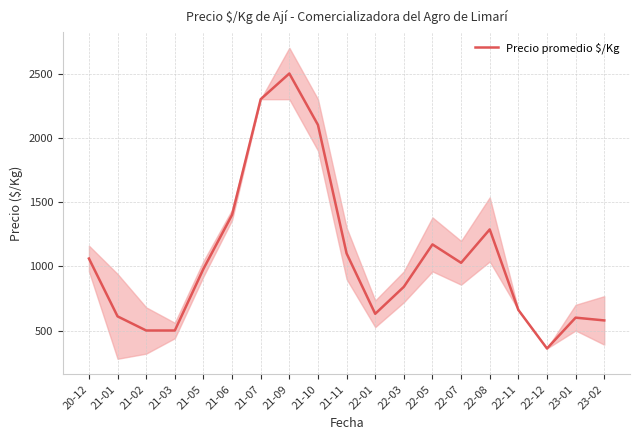

At which category does the data reach its first local peak?

21-09